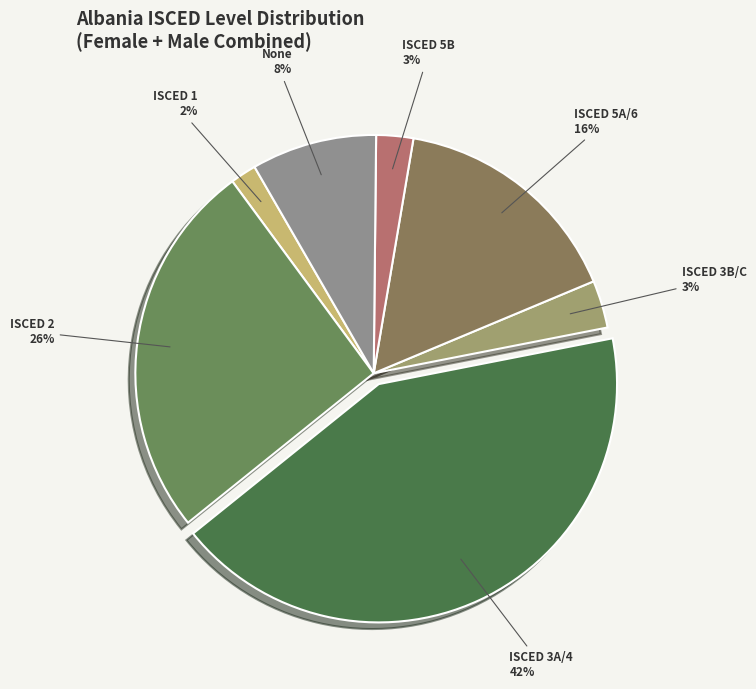

How many segments does this pie chart have?

7